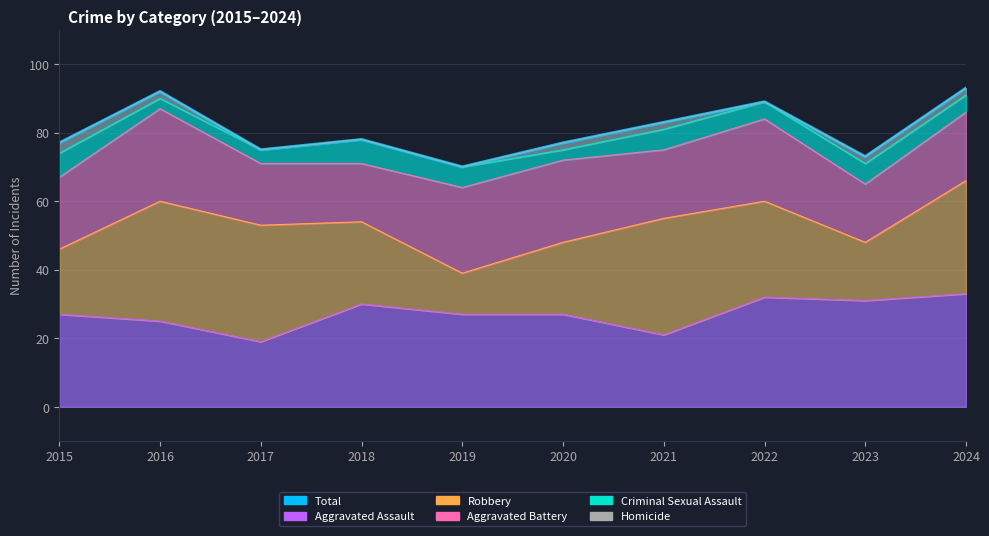

Which category has the highest value across all series?

2024